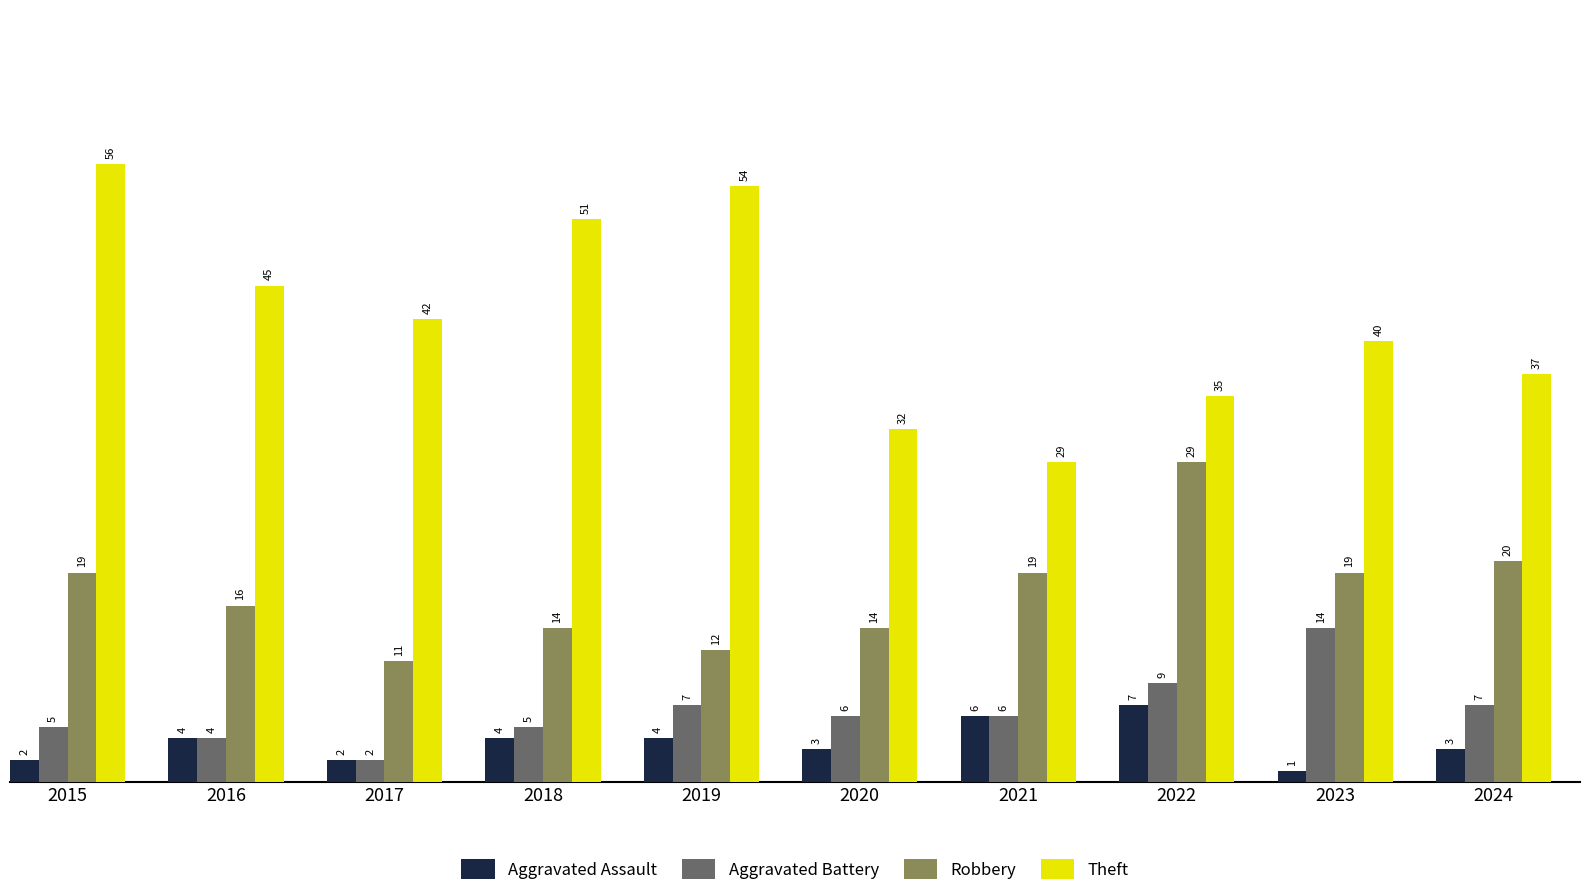

Count the number of categories in the chart.

10